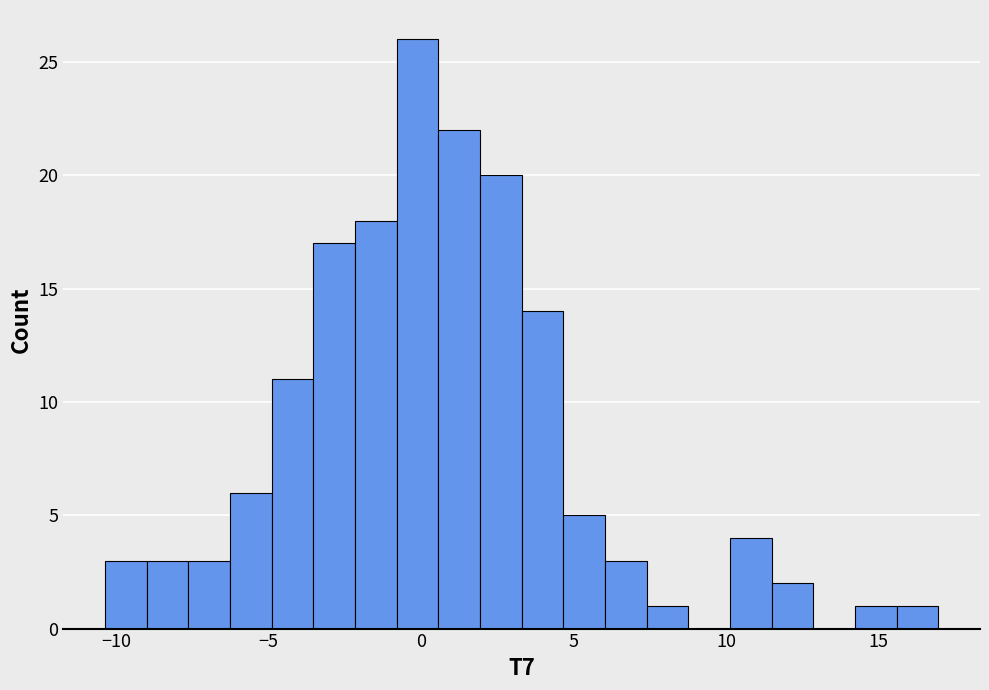

Read against the x-axis, roughly where is the centre of the tallest bar?

0.0